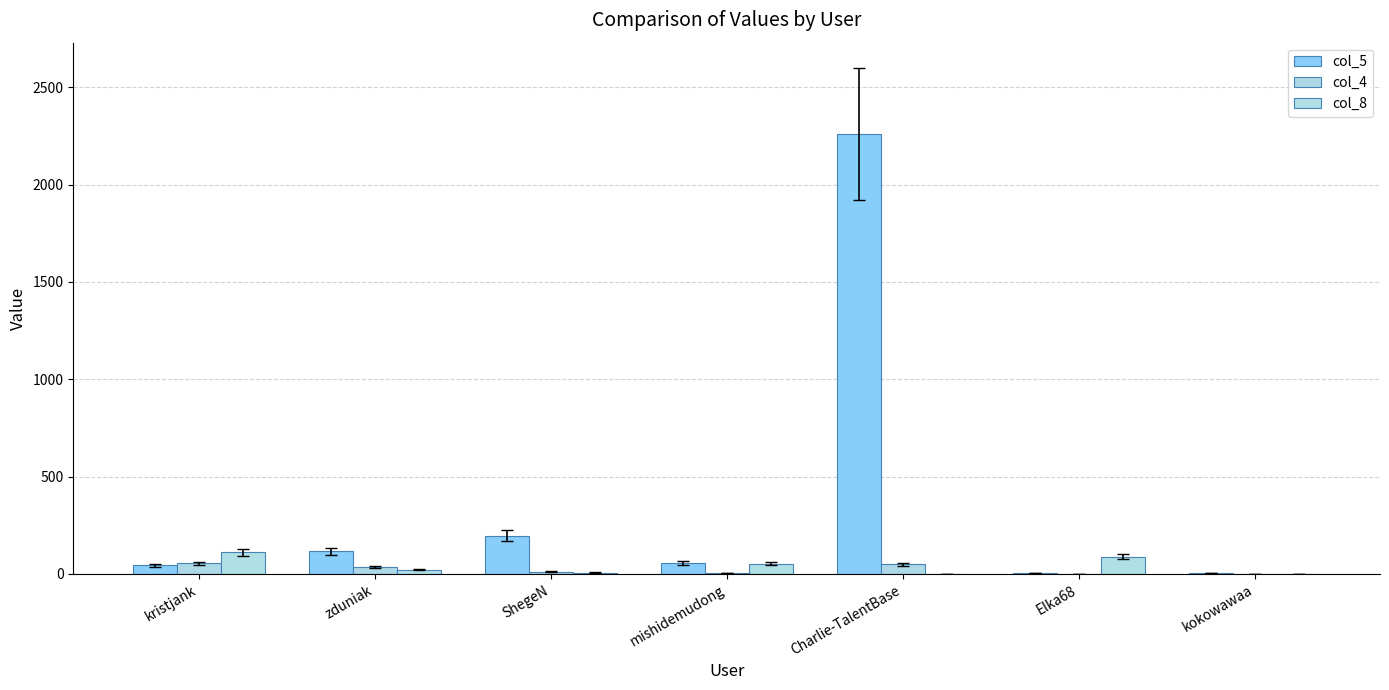

How many series are shown in this chart?

3